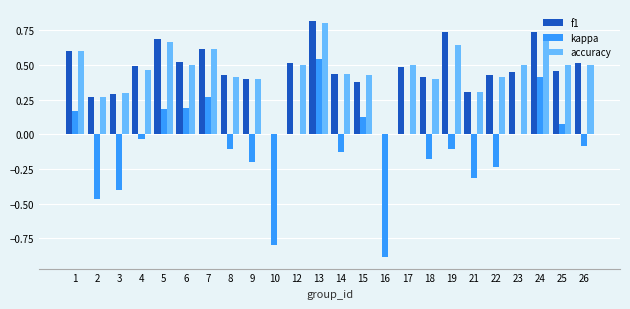

Is the value of kappa at 8 greater than the value of f1 at 19?

No